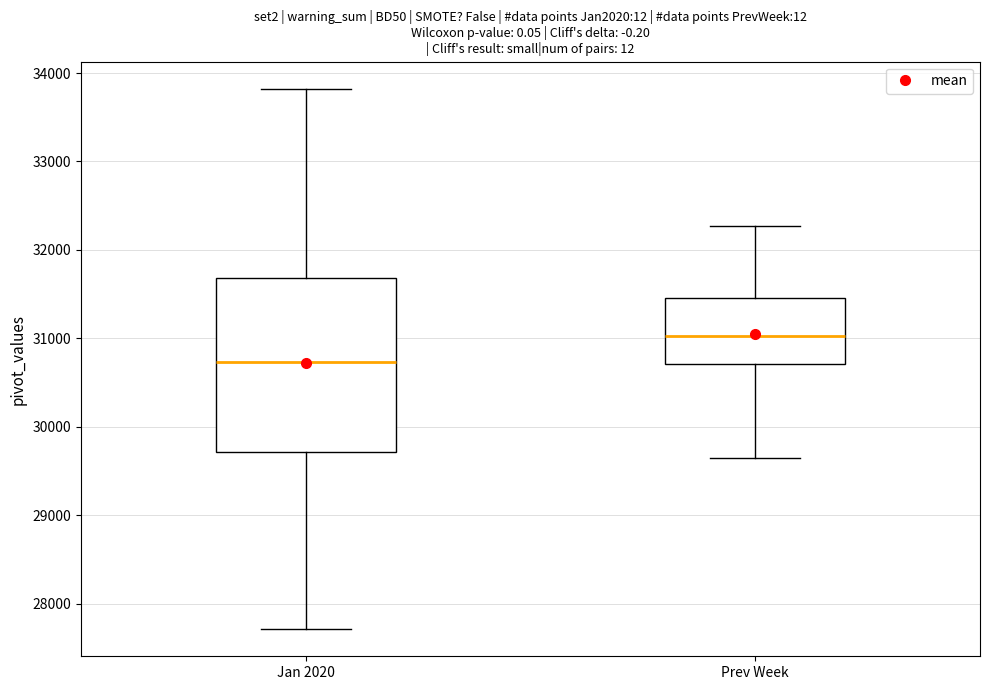

Where does the median line of the box for Jan 2020 sit on the y-axis? The values are not printed on the chart, so give them approximately, as read against the axis.

30700